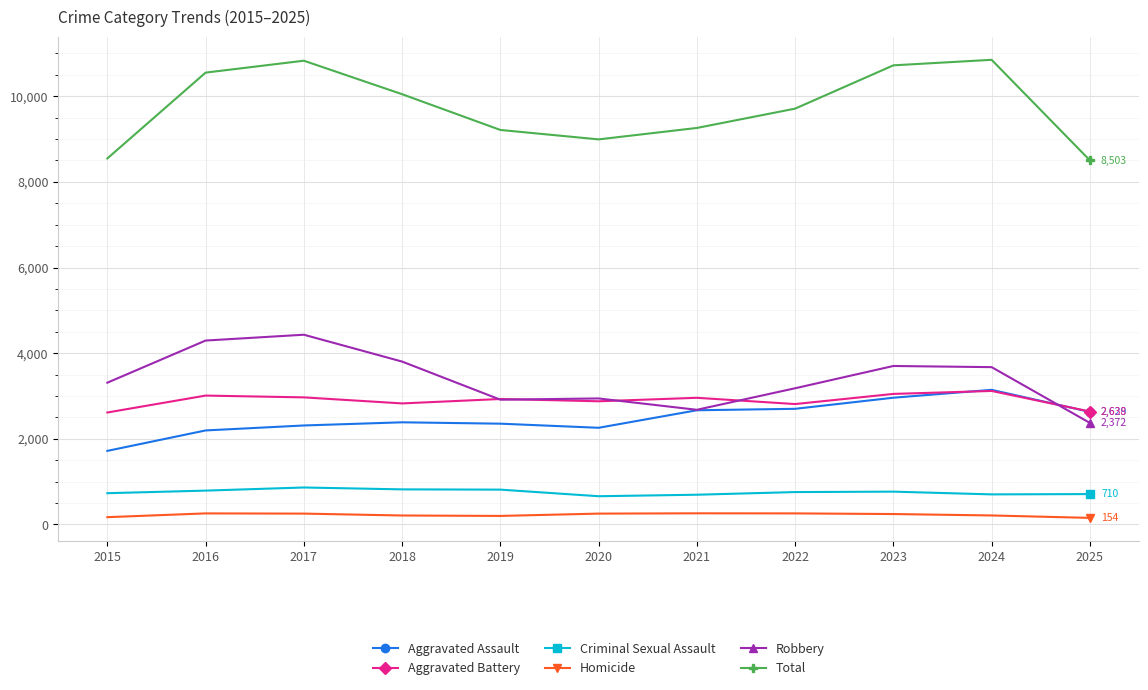

Is this an area chart (filled region under the line)?

No